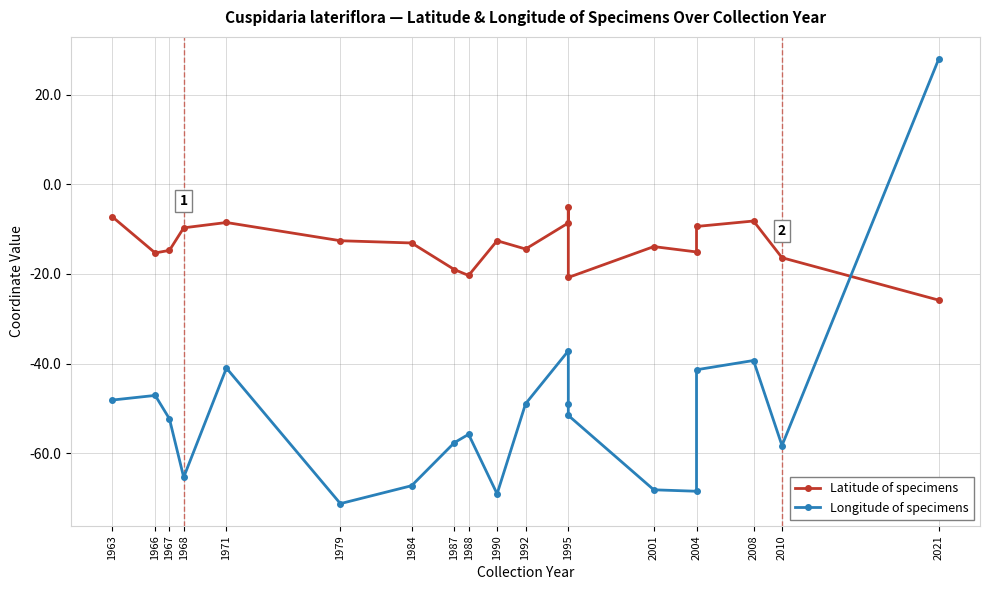

How many interior local valleys does the Longitude of specimens series have?

5